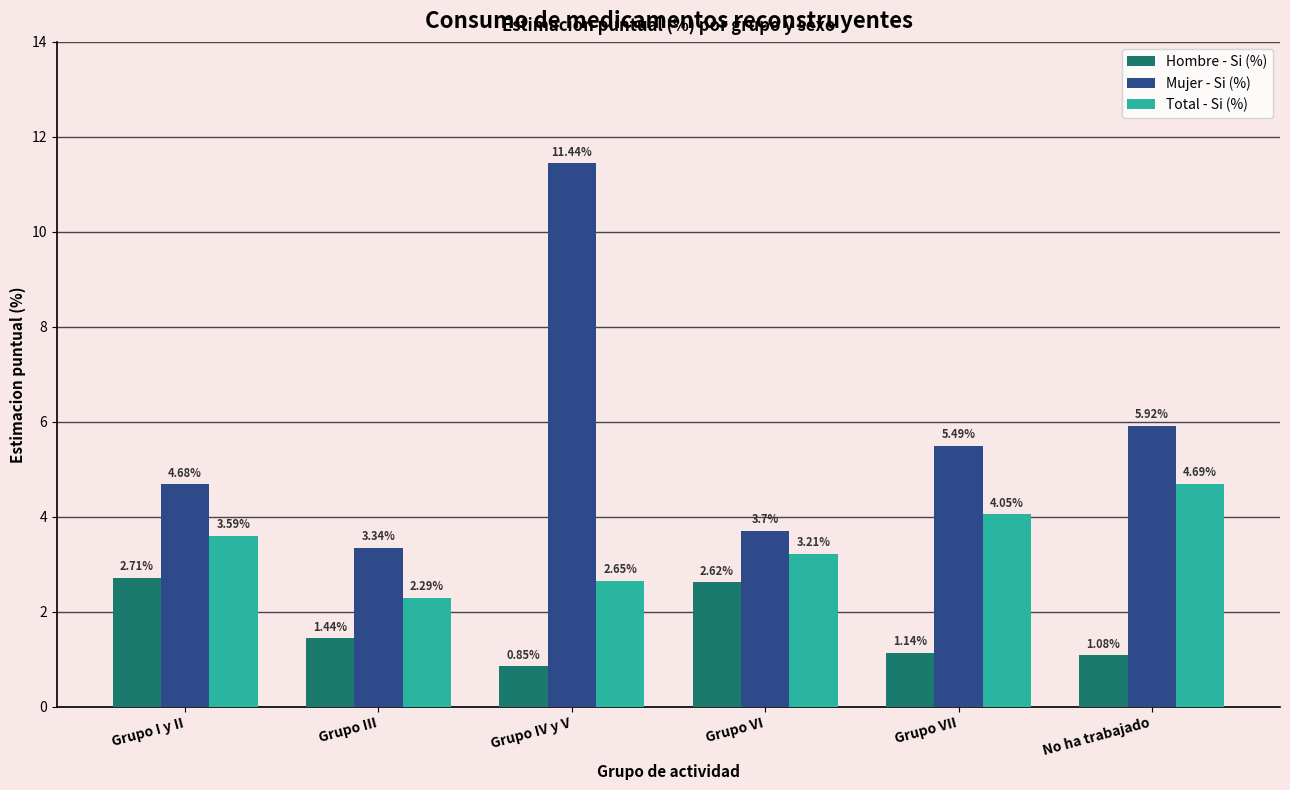

What is the lowest value of the Total - Si (%) series?

2.3